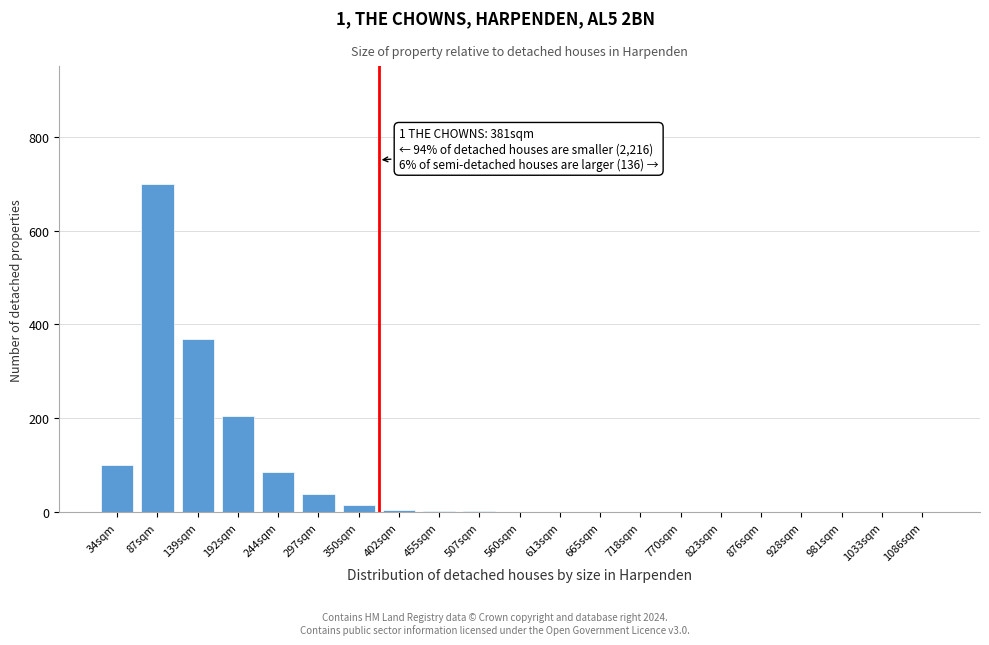

Which label corresponds to the largest value in the chart?

87sqm